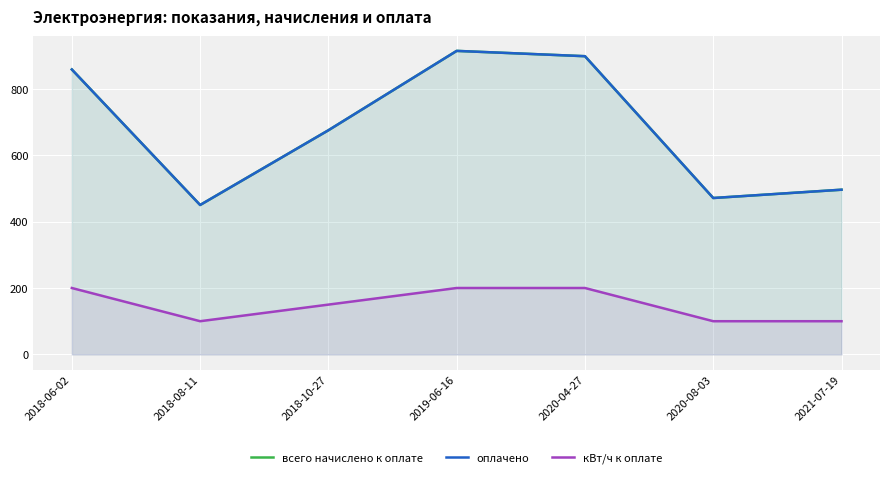

How many lines are shown in the chart?

3